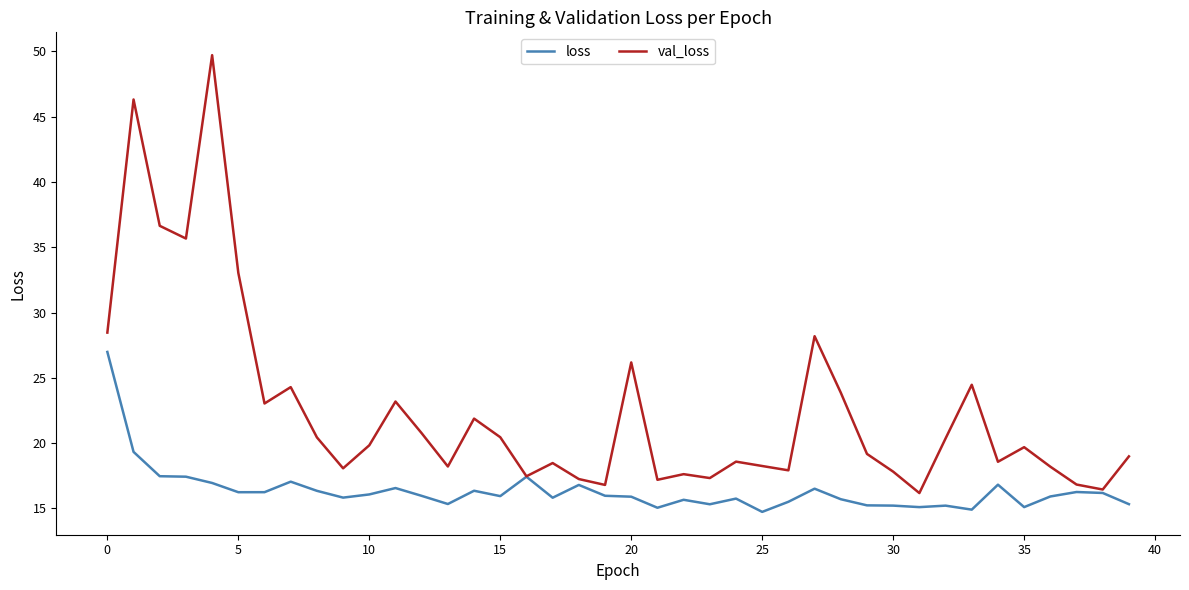

What is the lowest value of the loss series?

14.7